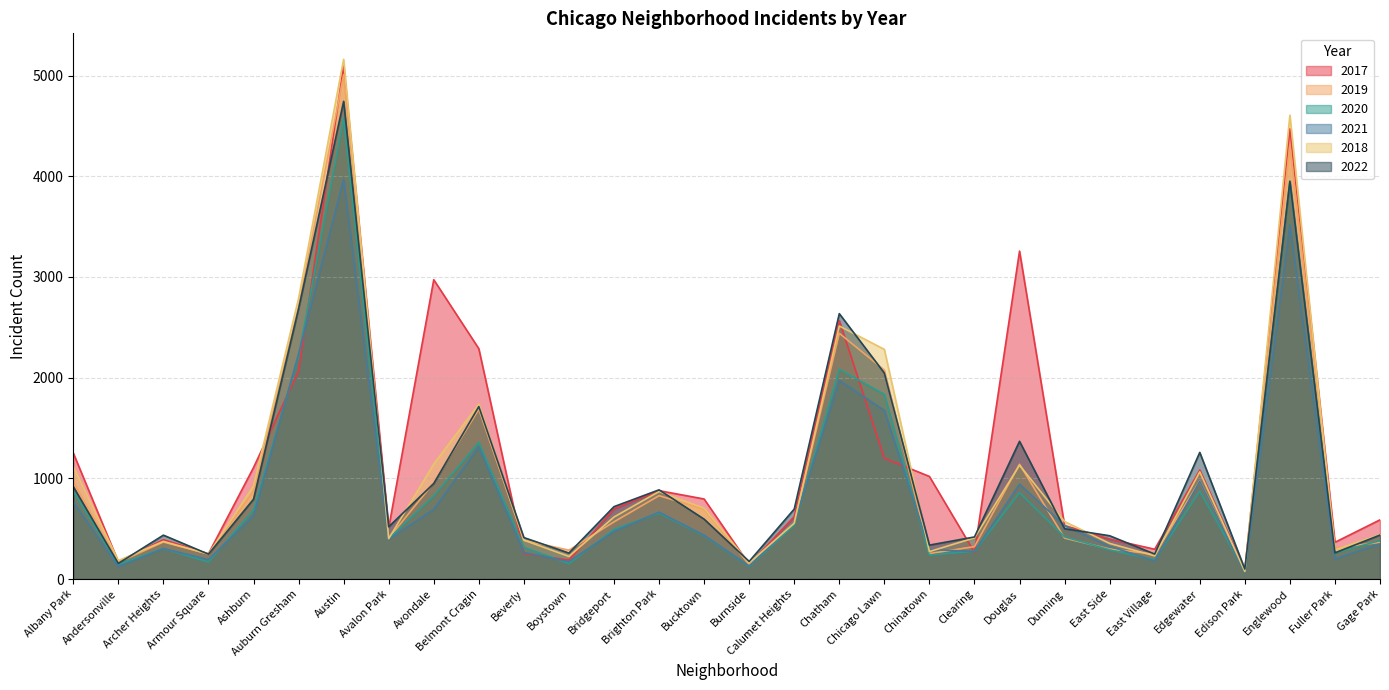

What is the difference between the 2021 values at Brighton Park and Chinatown?

371